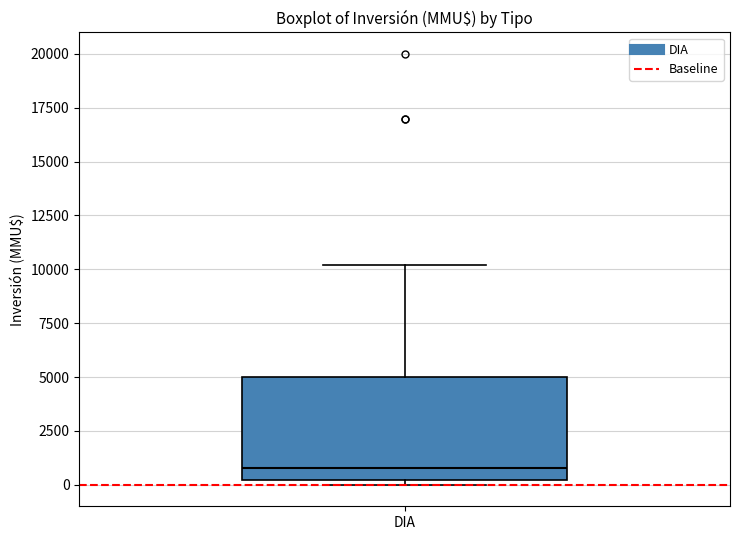

Transcribe this box plot: give where the median line is, the range the box spans, and where the two whiskers end, as read against the y-axis. The values are not printed on the chart, so give them approximately, as read against the axis.

median 1000, box 0 to 5000, whiskers 0 (just below the box's lower edge) to 10000